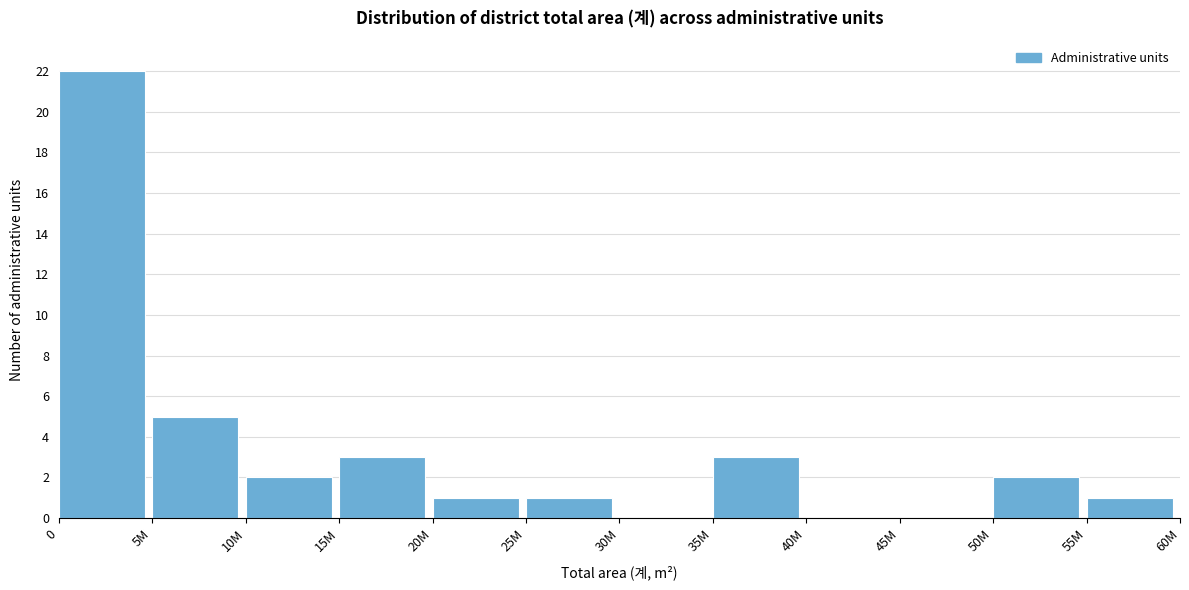

Reading left to right, transcribe all the data shown in this chart.

0=22	5M=5	10M=2	15M=3	20M=1	25M=1	30M=0	35M=3	40M=0	45M=0	50M=2	55M=1